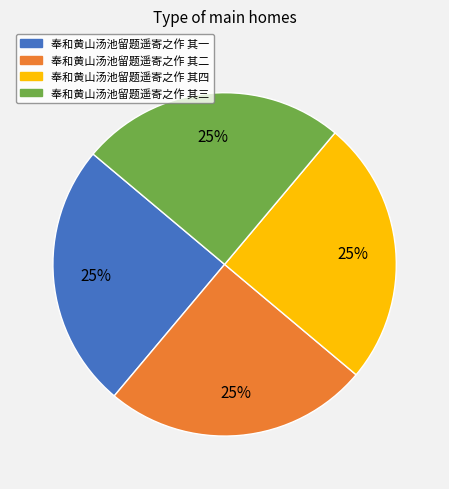

To the nearest percent, what is the combined percentage of 奉和黄山汤池留题遥寄之作 其二 and 奉和黄山汤池留题遥寄之作 其四?

50%